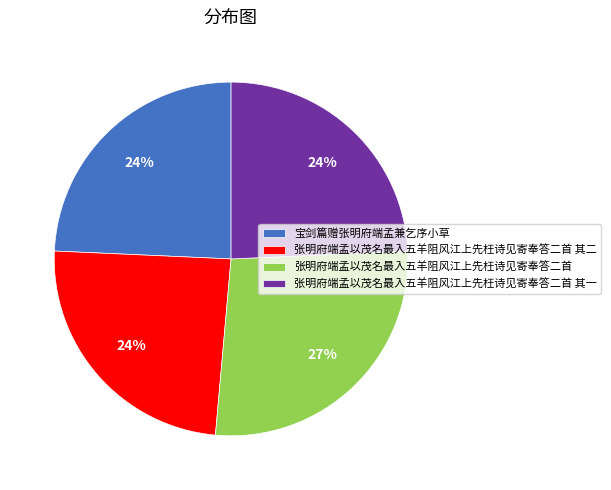

Is there a majority slice in this chart?

No